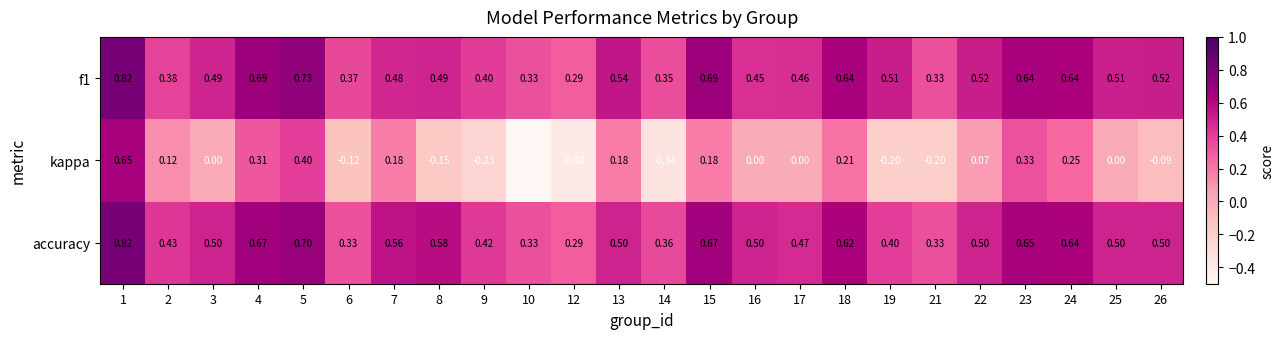

Is the value of accuracy at 24 greater than the value of kappa at 19?

Yes